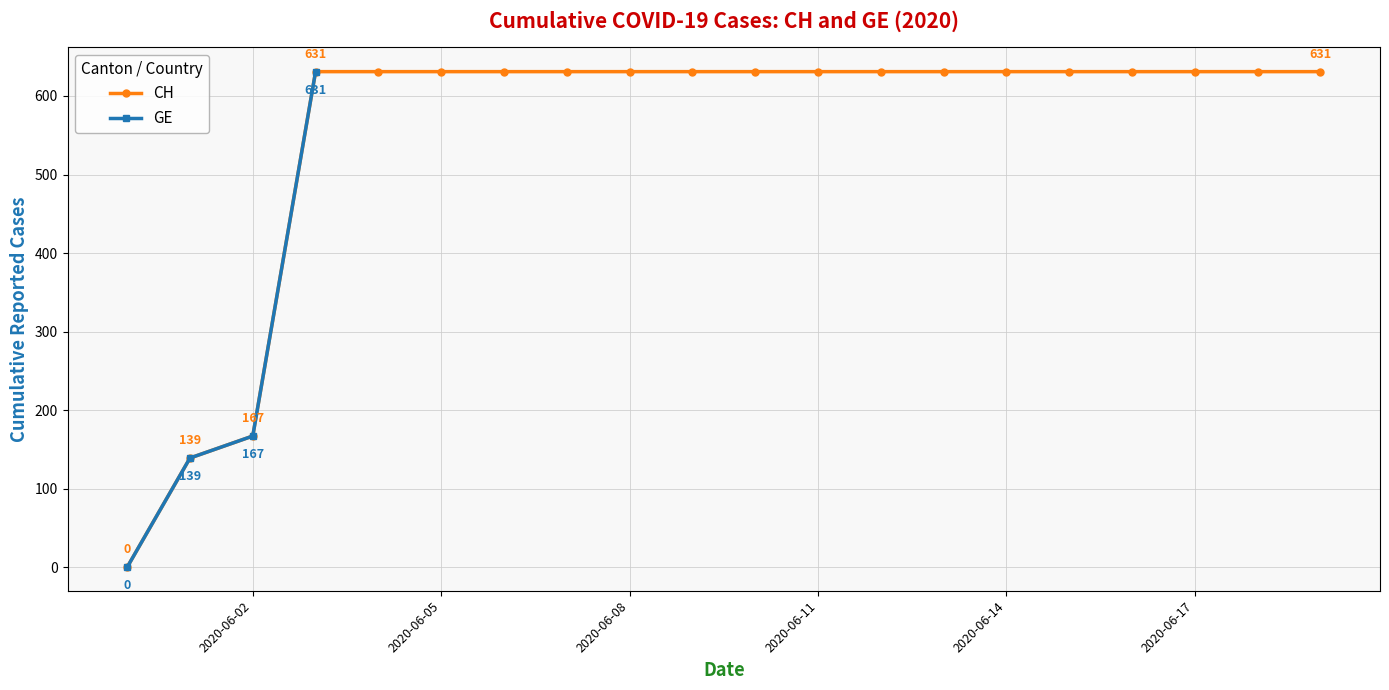

True or false: GE has more than 0 interior local peaks.

False